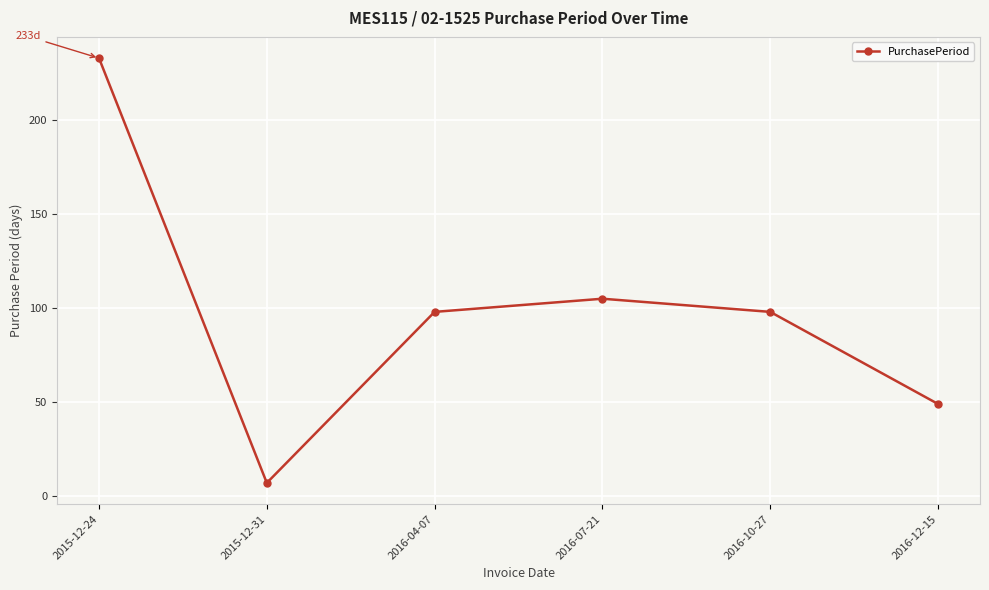

True or false: the data shows 22 at 2016-10-27.

False